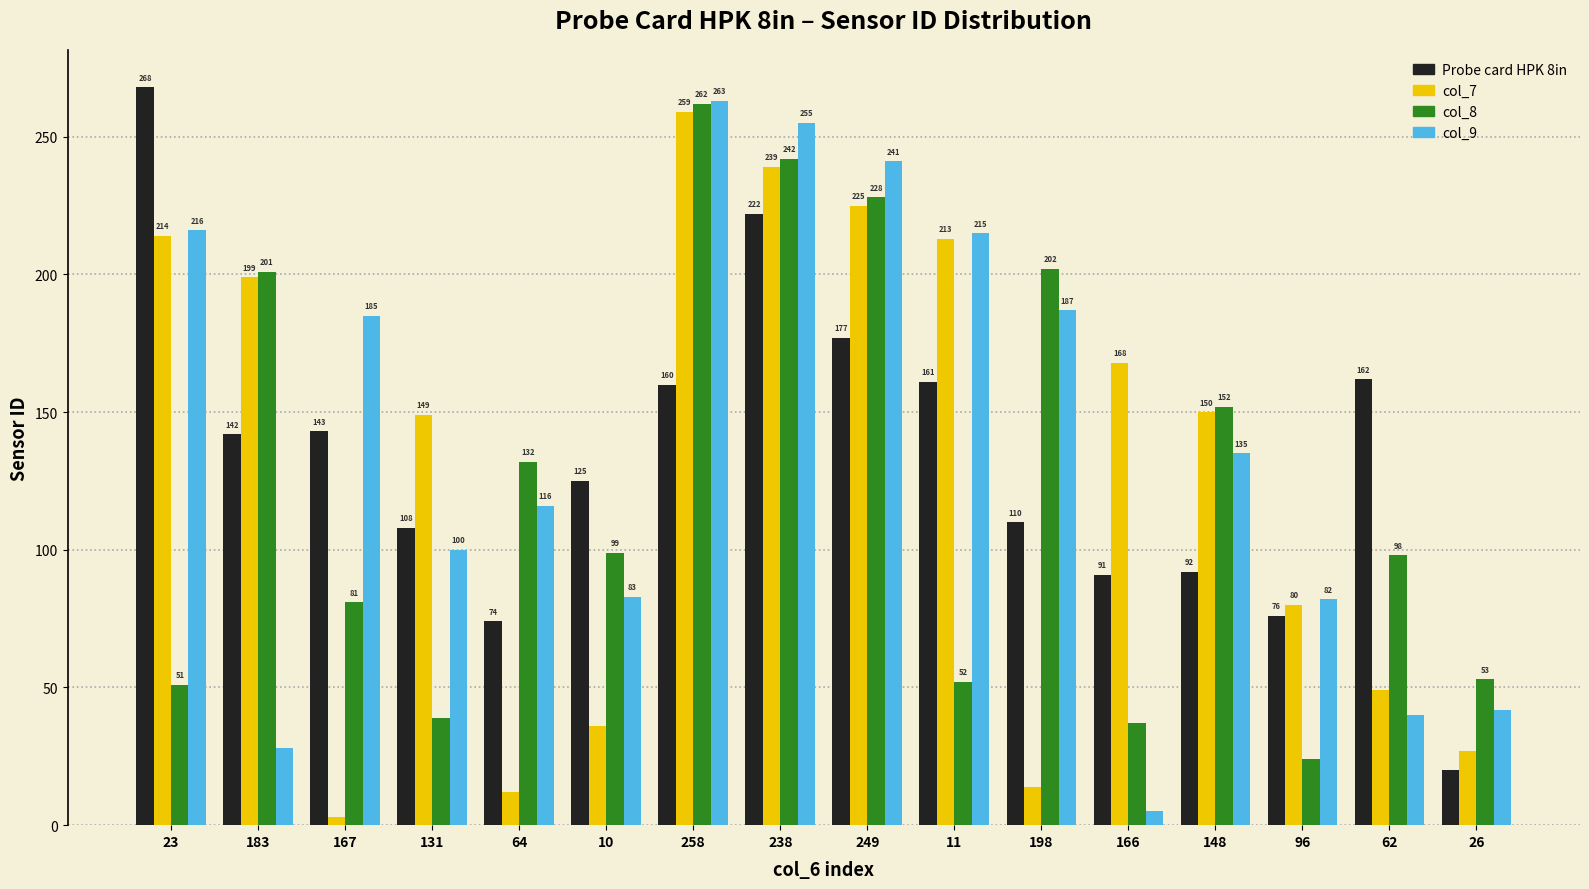

How many data points does each series have?

16